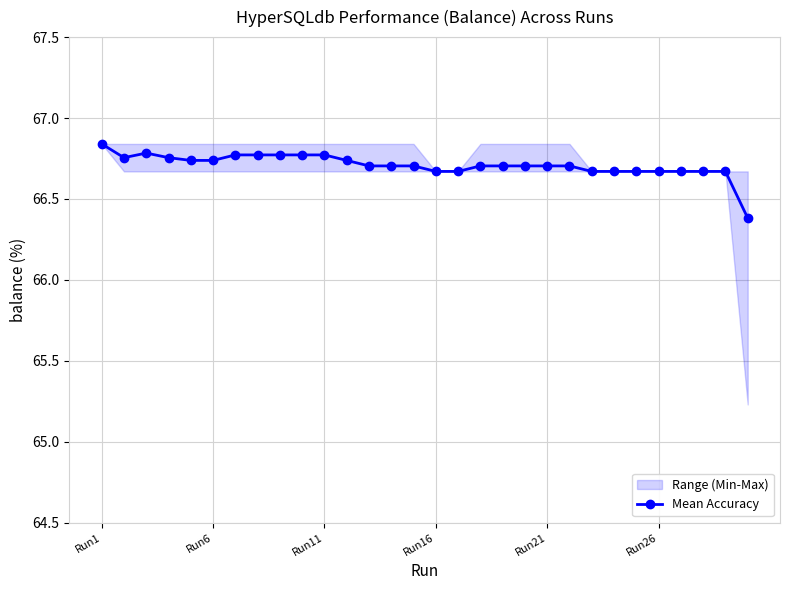

What is the minimum value shown in the chart?

66.4